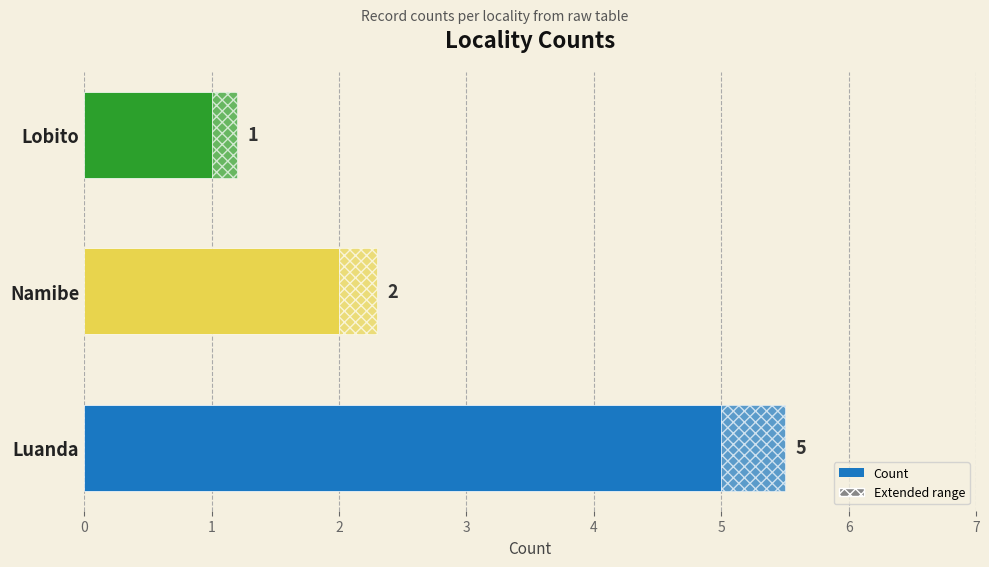

Is it true that the value at 1 is 2?

True